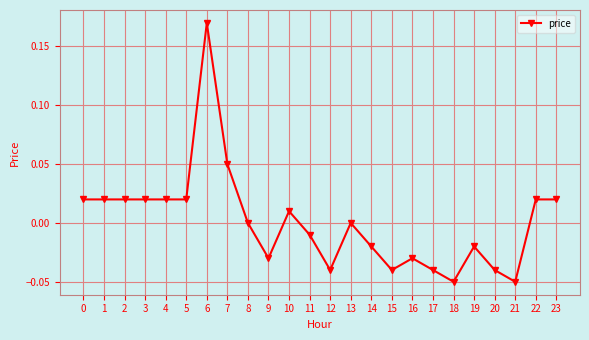

Between 4 and 17, which is larger?

4